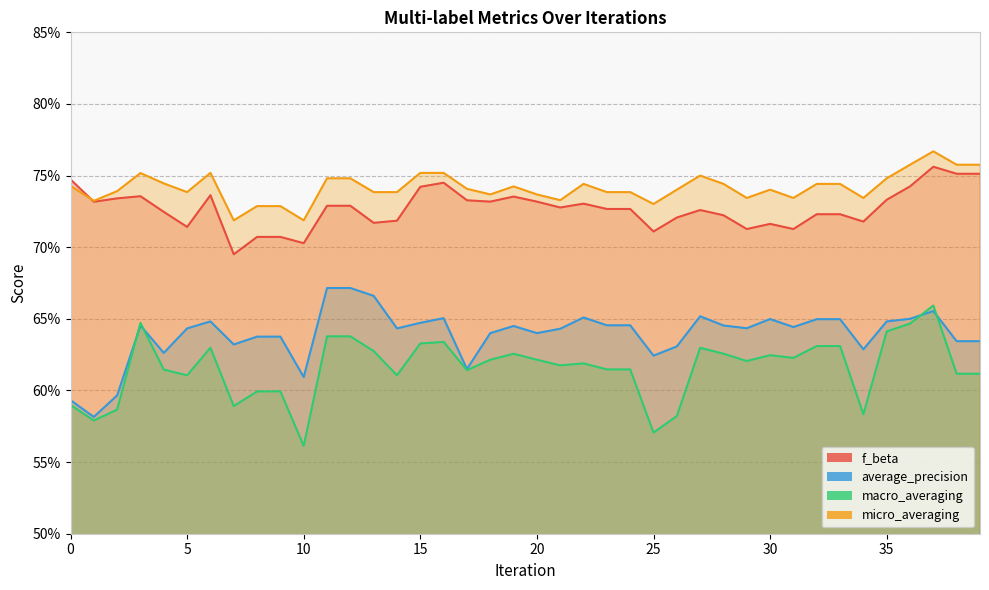

At 0, list the series in order from largest to smallest.

f_beta, micro_averaging, average_precision, macro_averaging